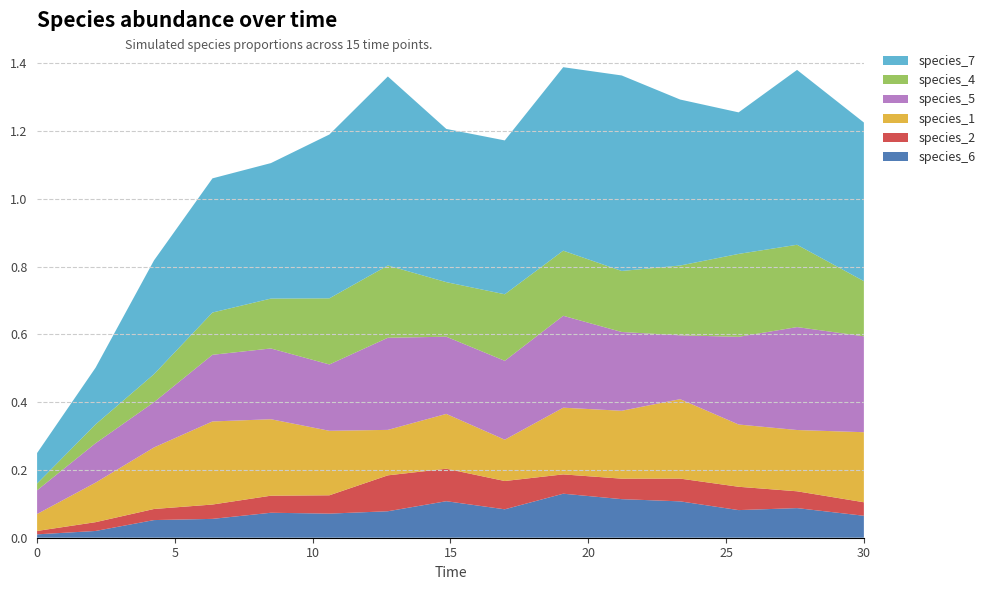

Reading right to left, transcribe all the data shown in this chart.

species_6: 0.1	0.1	0.1	0.1	0.1	0.1	0.1	0.1	0.1	0.1	0.1	0.1	0.1	0.0	0.0
species_2: 0.0	0.0	0.1	0.1	0.1	0.1	0.1	0.1	0.1	0.1	0.1	0.0	0.0	0.0	0.0
species_1: 0.2	0.2	0.2	0.2	0.2	0.2	0.1	0.2	0.1	0.2	0.2	0.2	0.2	0.1	0.1
species_5: 0.3	0.3	0.3	0.2	0.2	0.3	0.2	0.2	0.3	0.2	0.2	0.2	0.1	0.1	0.1
species_4: 0.2	0.2	0.2	0.2	0.2	0.2	0.2	0.2	0.2	0.2	0.1	0.1	0.1	0.1	0.0
species_7: 0.5	0.5	0.4	0.5	0.6	0.5	0.5	0.5	0.6	0.5	0.4	0.4	0.3	0.2	0.1